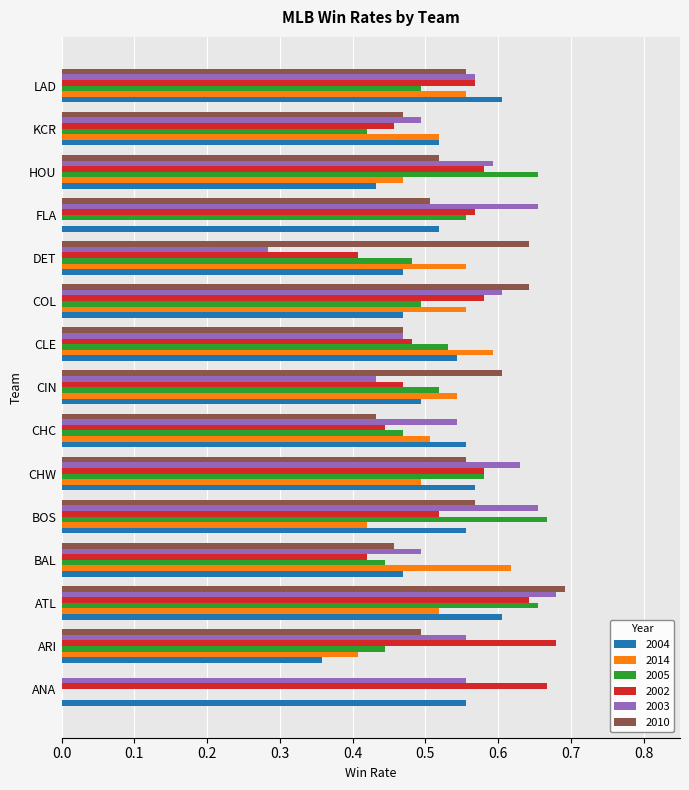

Is the value of 2003 at CLE greater than the value of 2002 at COL?

No